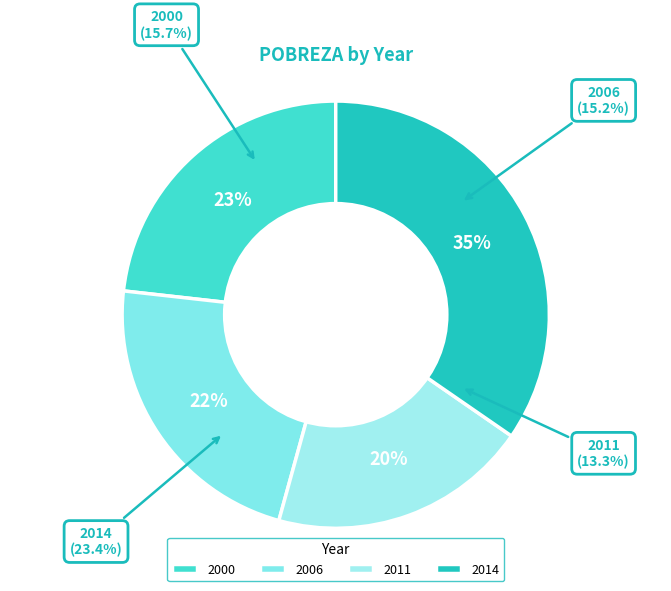

What portion of the pie excludes 2006?

77.5%